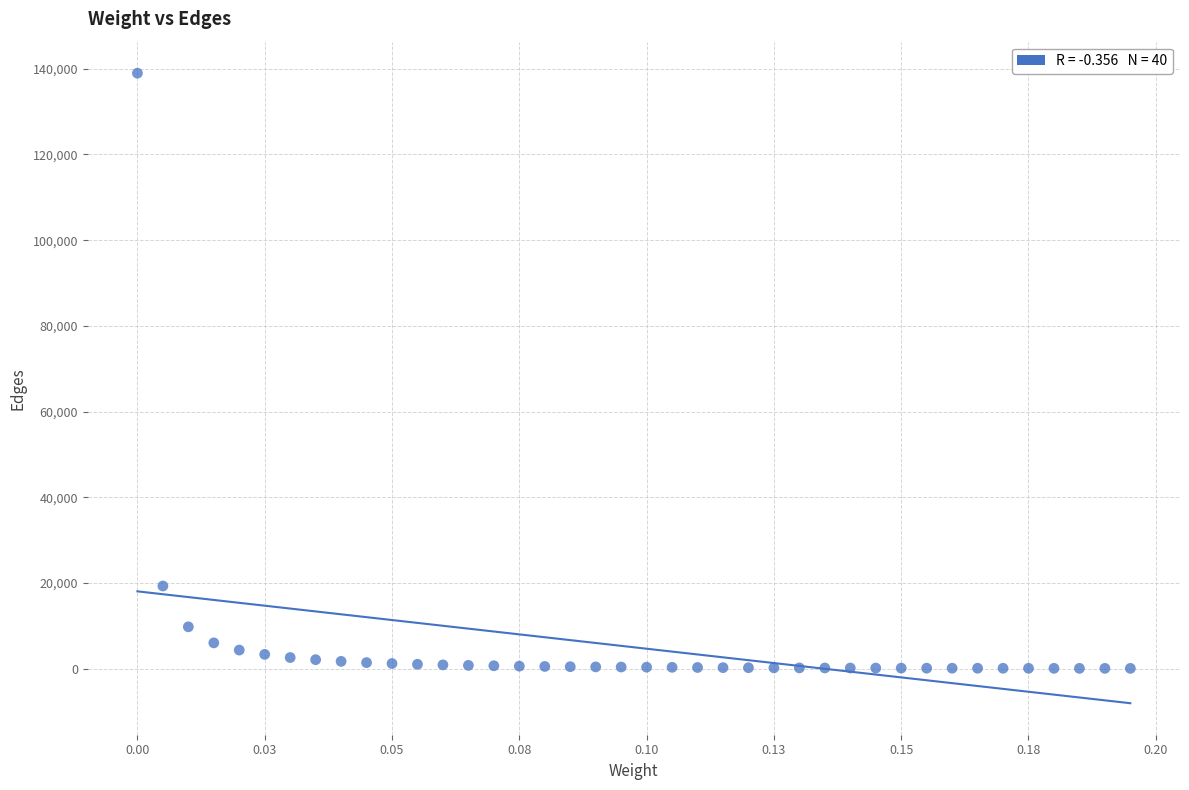

What Y value in the scatter plot is closest to 69528?

19320